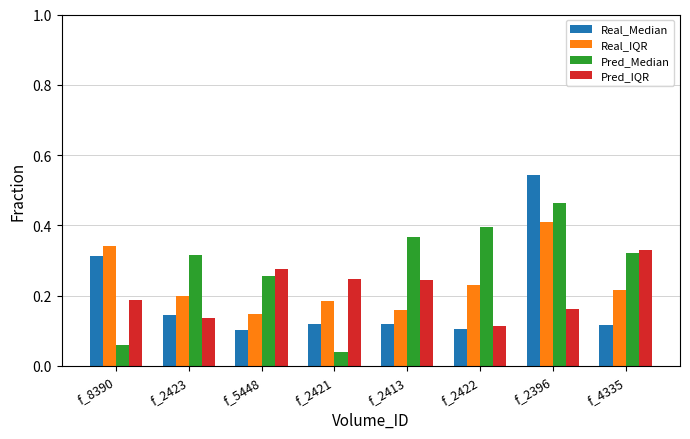

Rank the series by their average value, from lowest to highest.

Real_Median, Pred_IQR, Real_IQR, Pred_Median